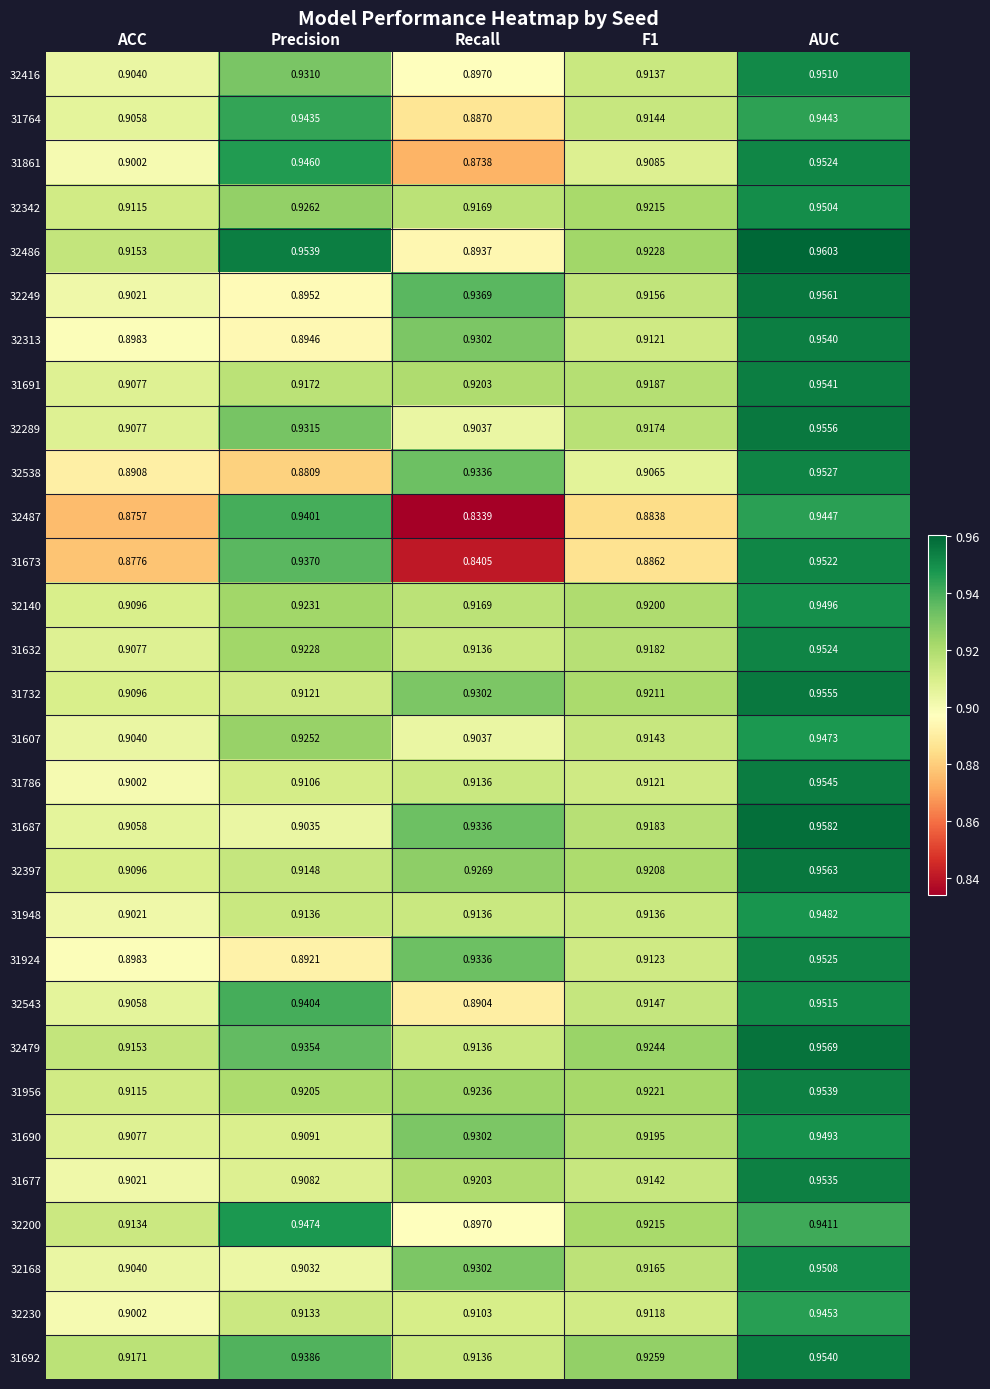

What is the total value across all series at F1?

27.4